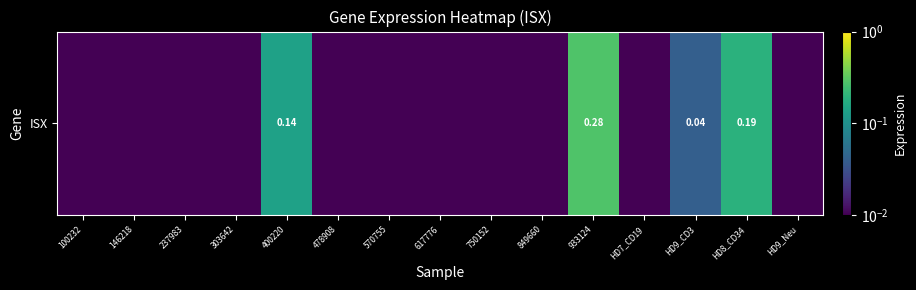

Reading left to right, list all the values displayed in this chart.

0.0	0.0	0.0	0.0	0.1	0.0	0.0	0.0	0.0	0.0	0.3	0.0	0.0	0.2	0.0